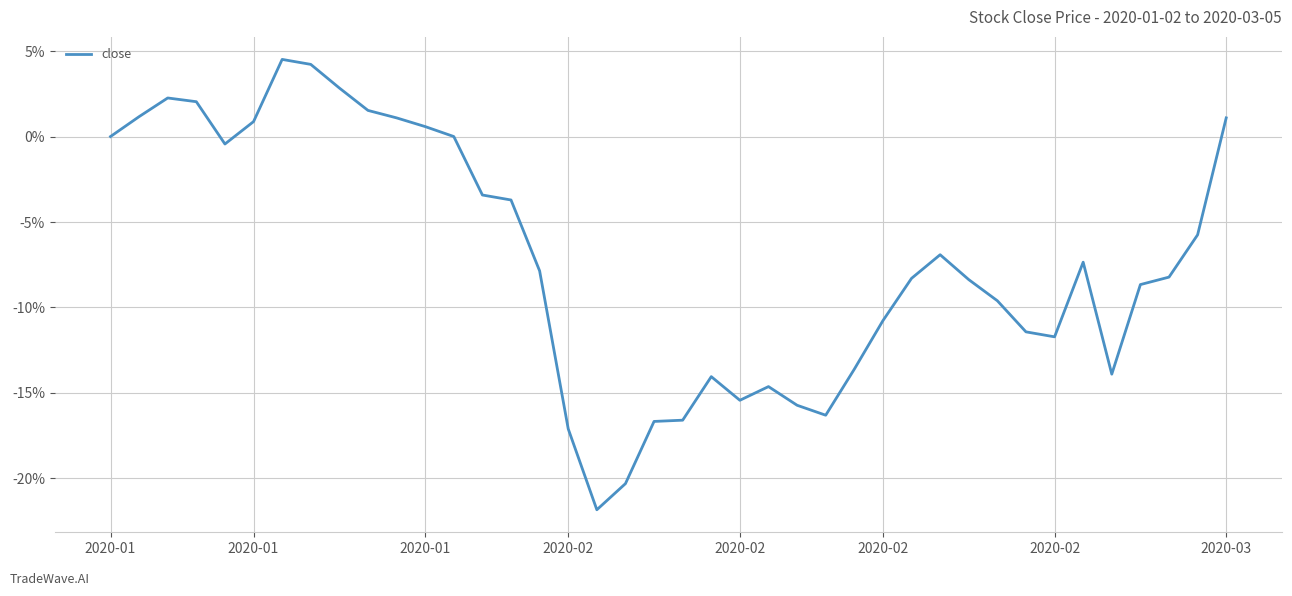

What is the minimum value shown in the chart?

-21.8